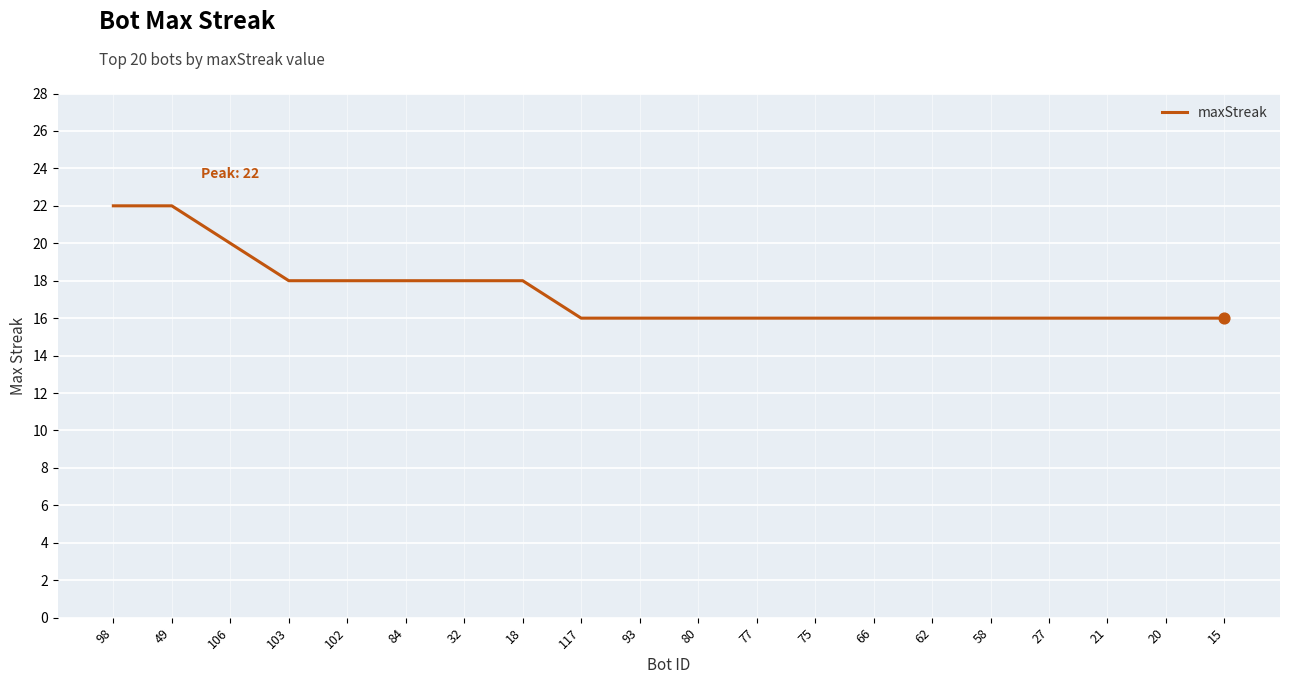

Approximately how many times larger is the value at 15 compared to 58?

1.0